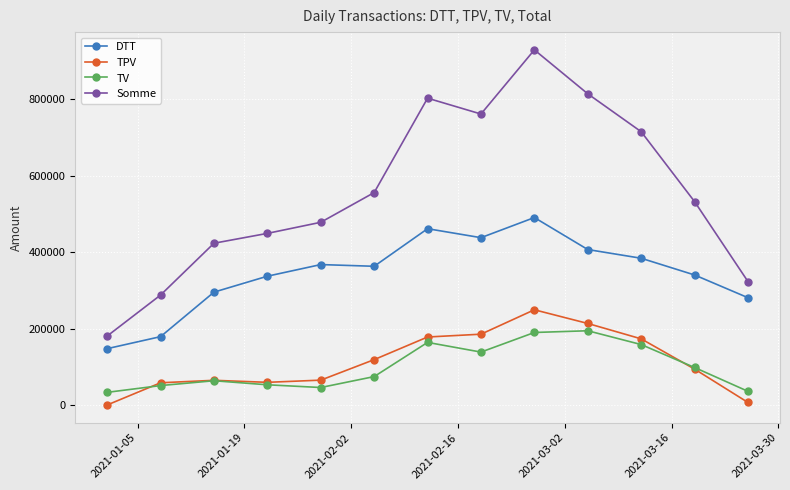

Which series has the largest total across all categories?

Somme